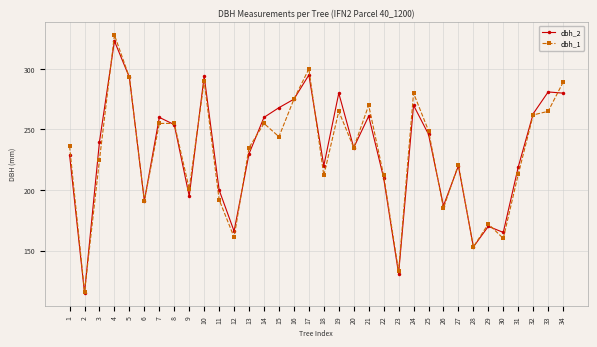

Which category has the lowest value across all series?

2